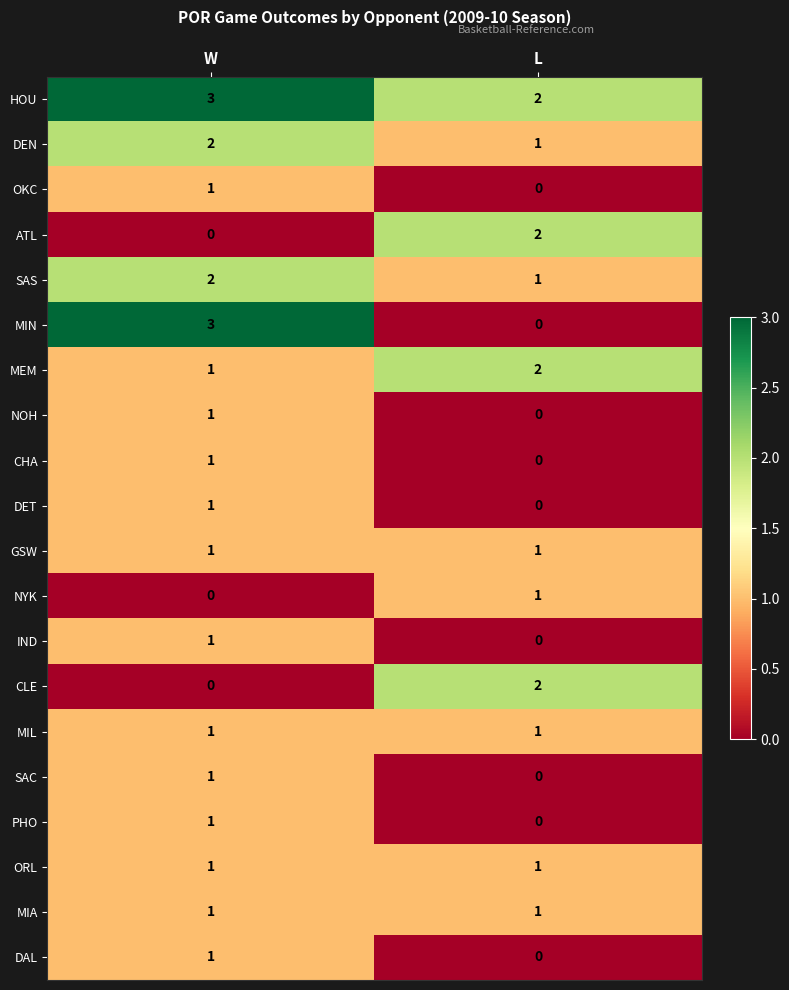

Which series changed the most between W and L?

MIN